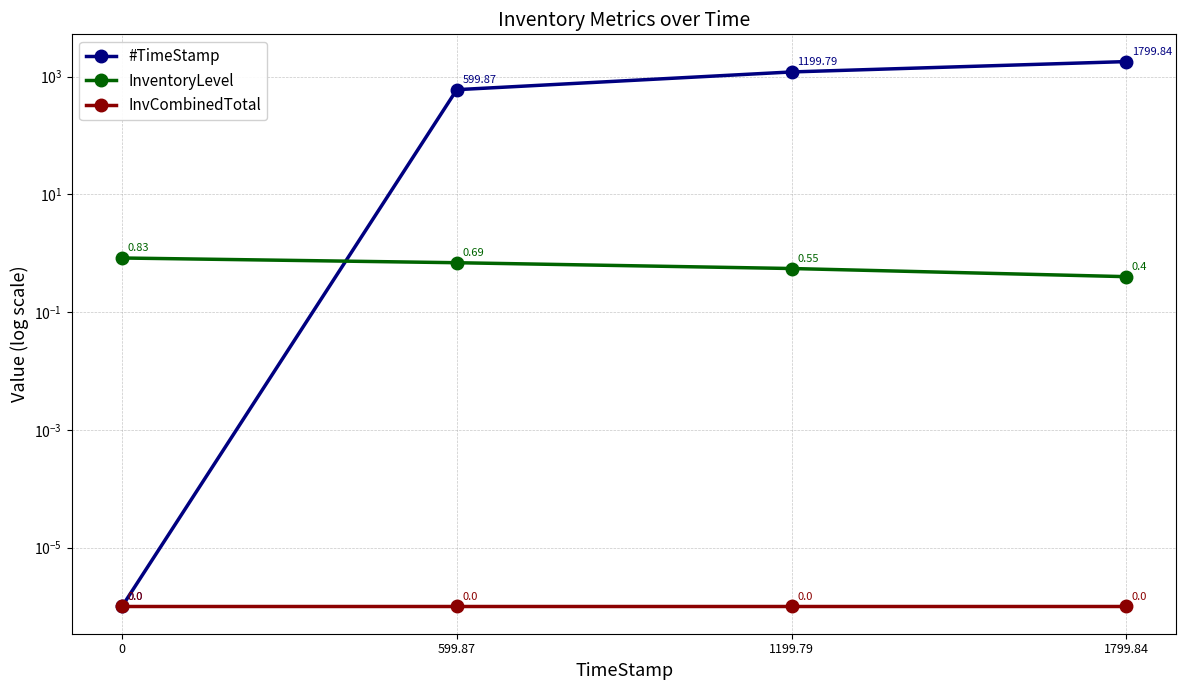

What is the difference between the second highest and minimum values in the InventoryLevel series?

0.3